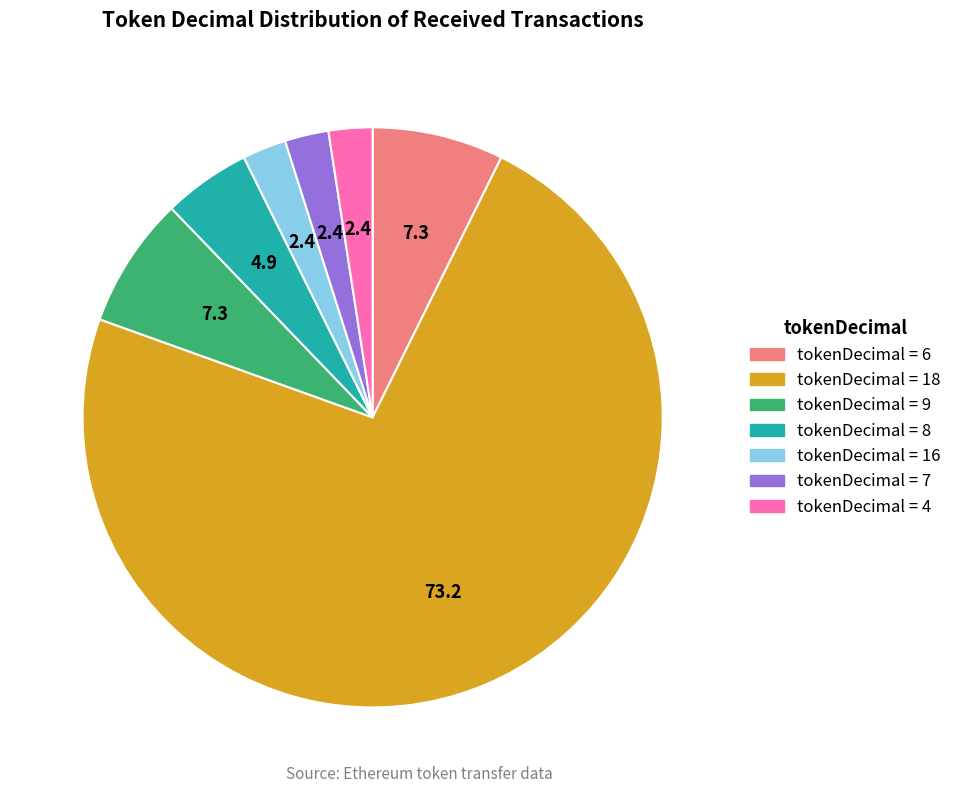

Is there a majority slice in this chart?

Yes